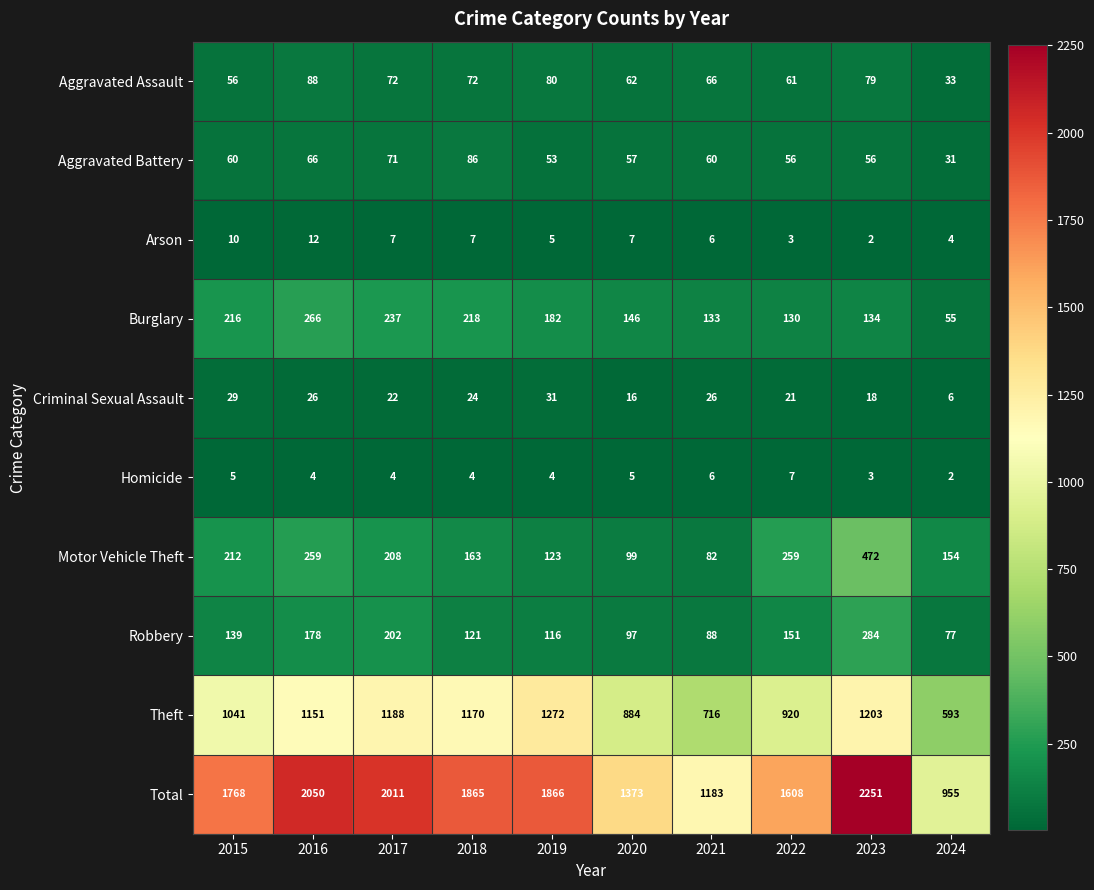

What is the average value of the Aggravated Assault series?

67